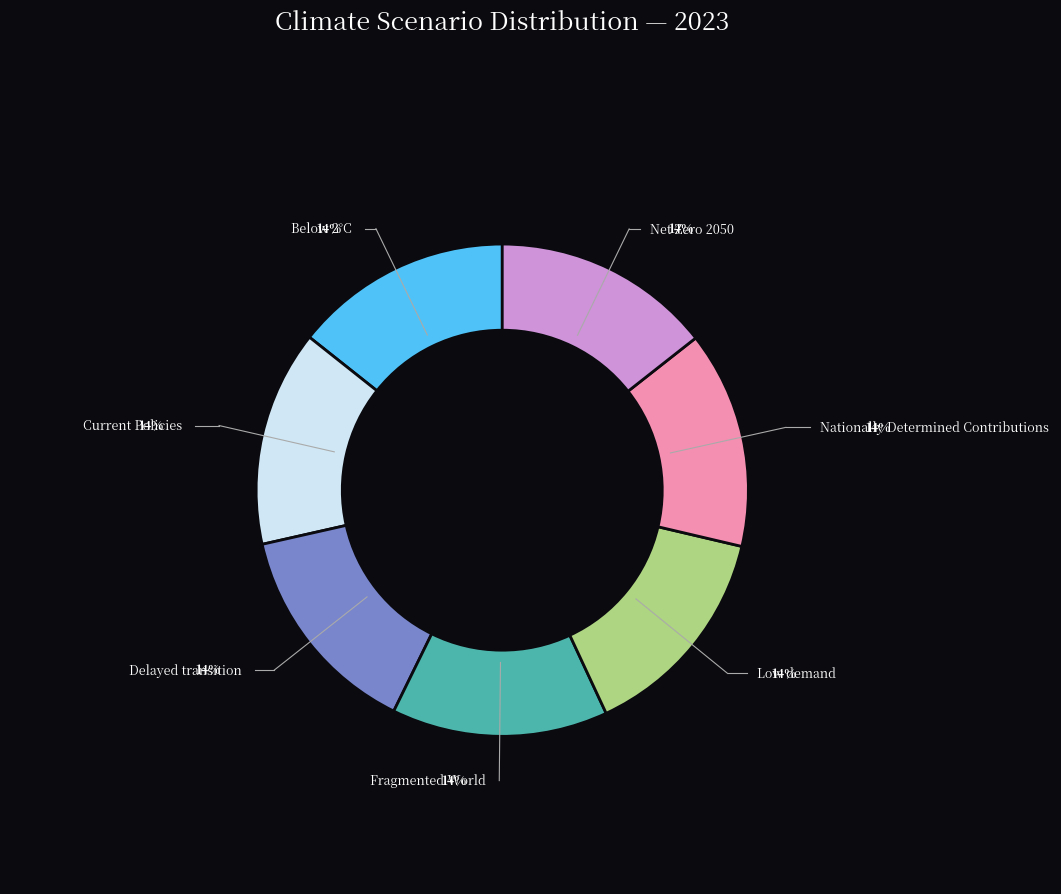

Is there a majority slice in this chart?

No